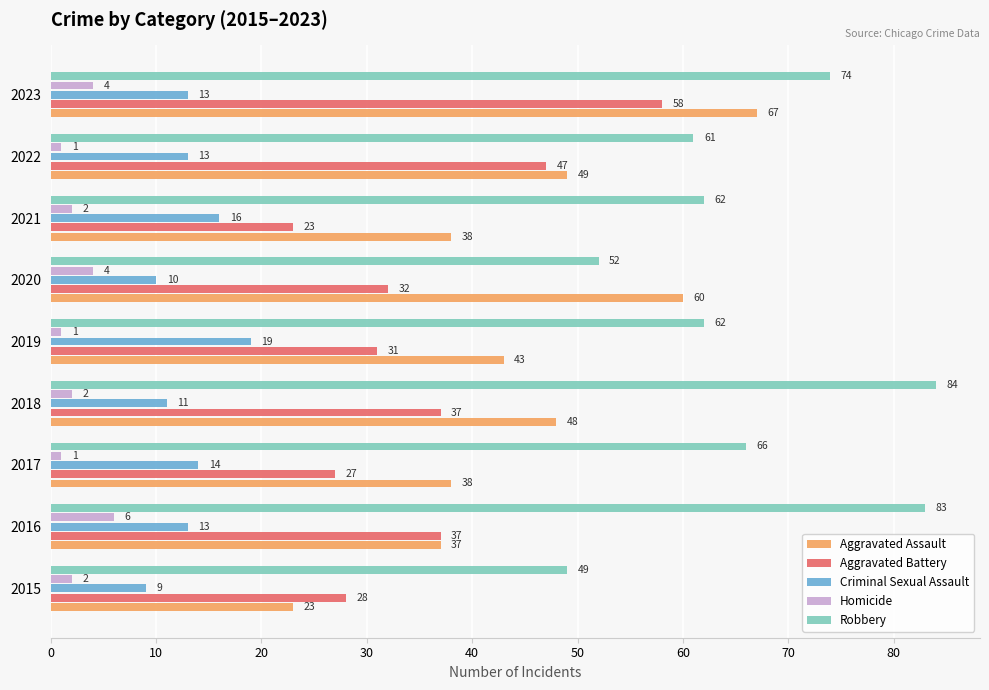

True or false: Criminal Sexual Assault has a value of 6 at 2015.

False